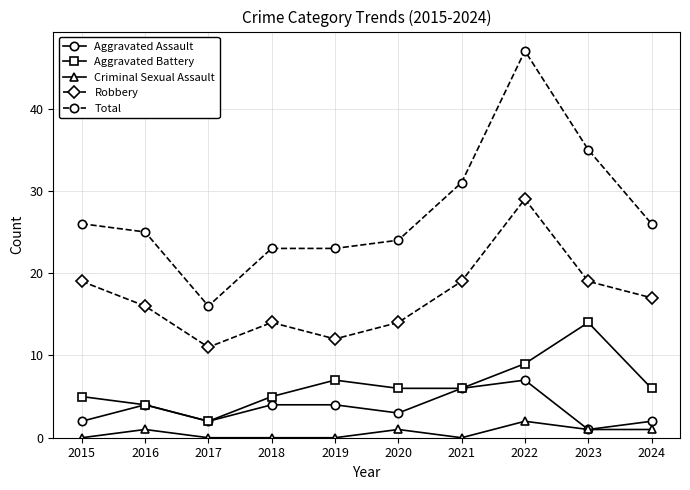

At which category is the sum across all series the highest?

2022